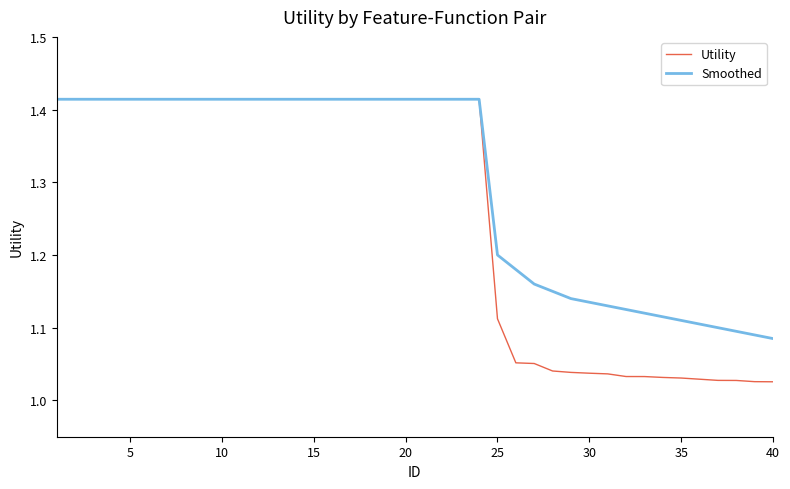

Which series has the widest spread of values?

Utility